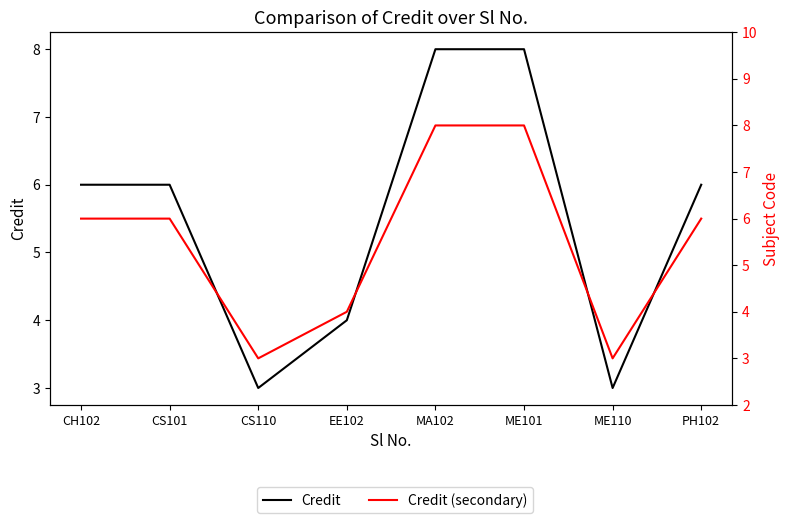

What is the value of the Credit (secondary) point at the 2nd from the left?

6